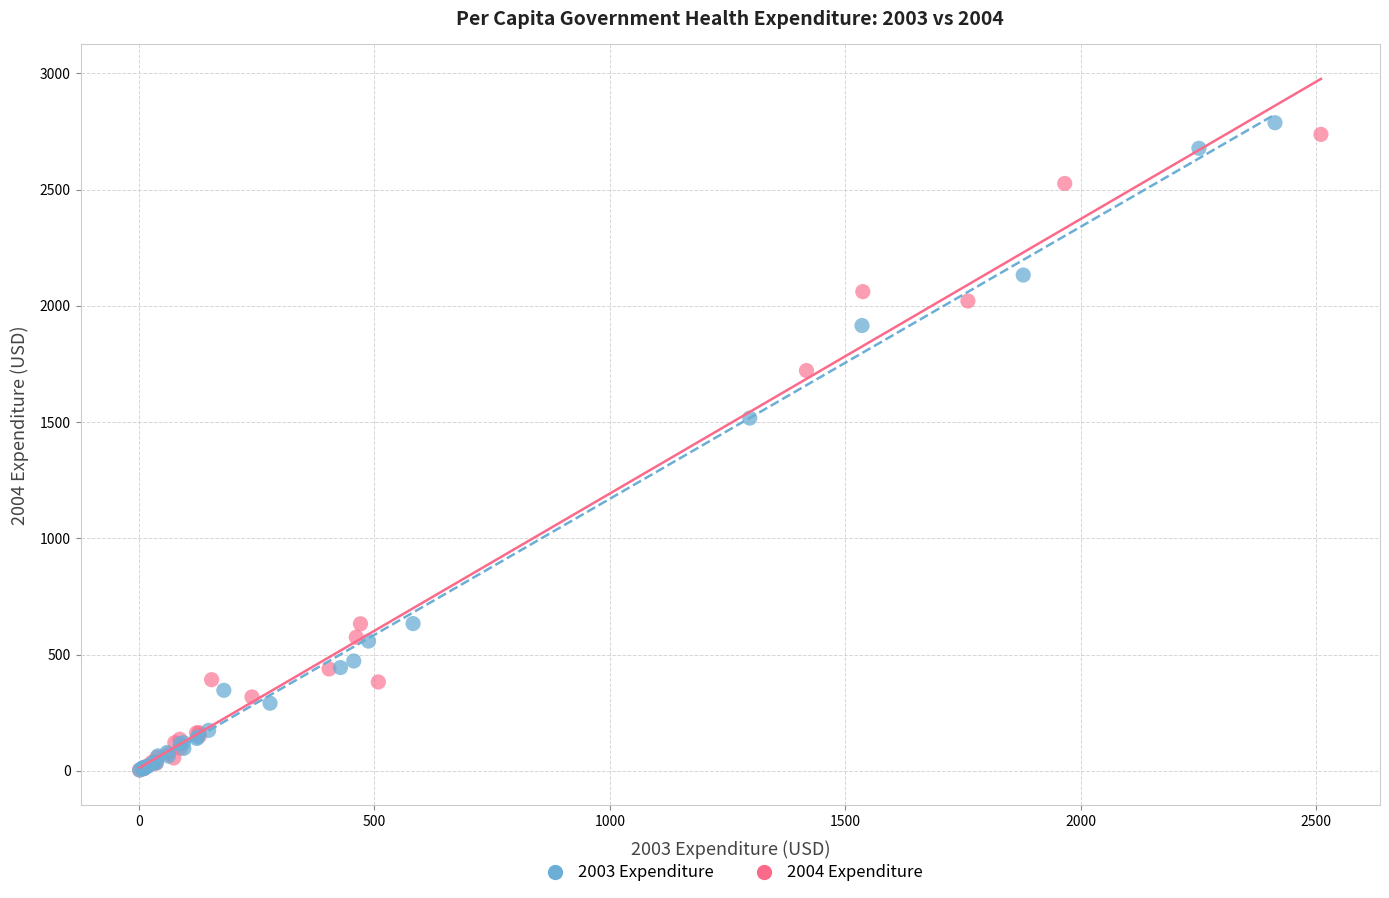

What are all the series names shown in the legend?

2003 Expenditure, 2004 Expenditure